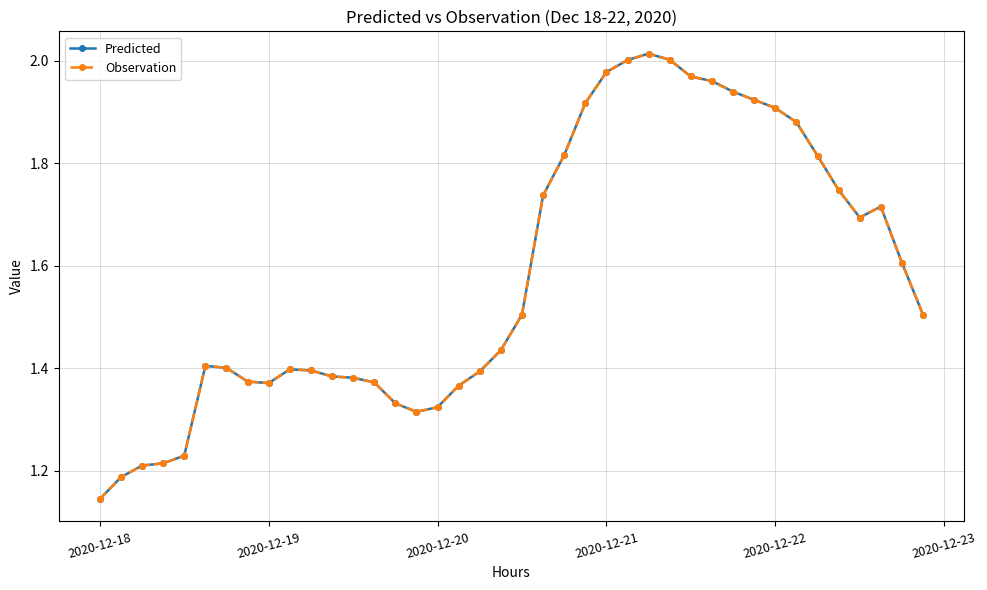

Is this an area chart (filled region under the line)?

No